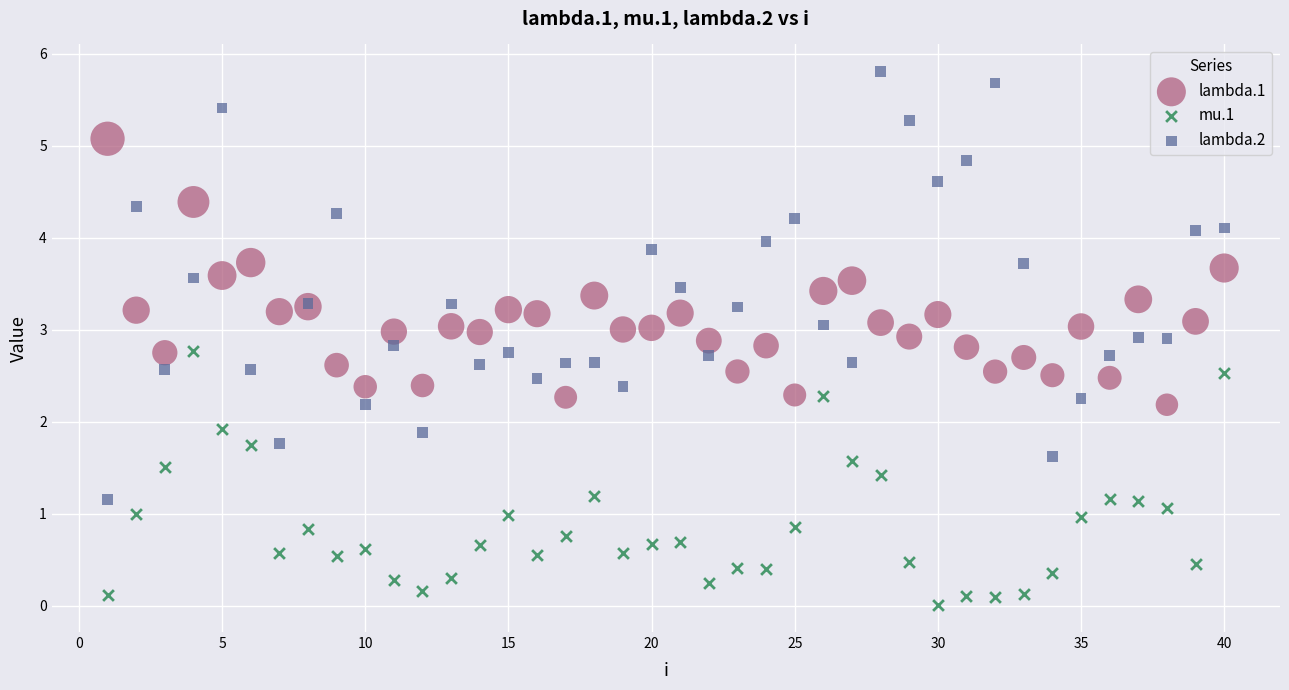

Which series reaches the minimum Y coordinate?

mu.1